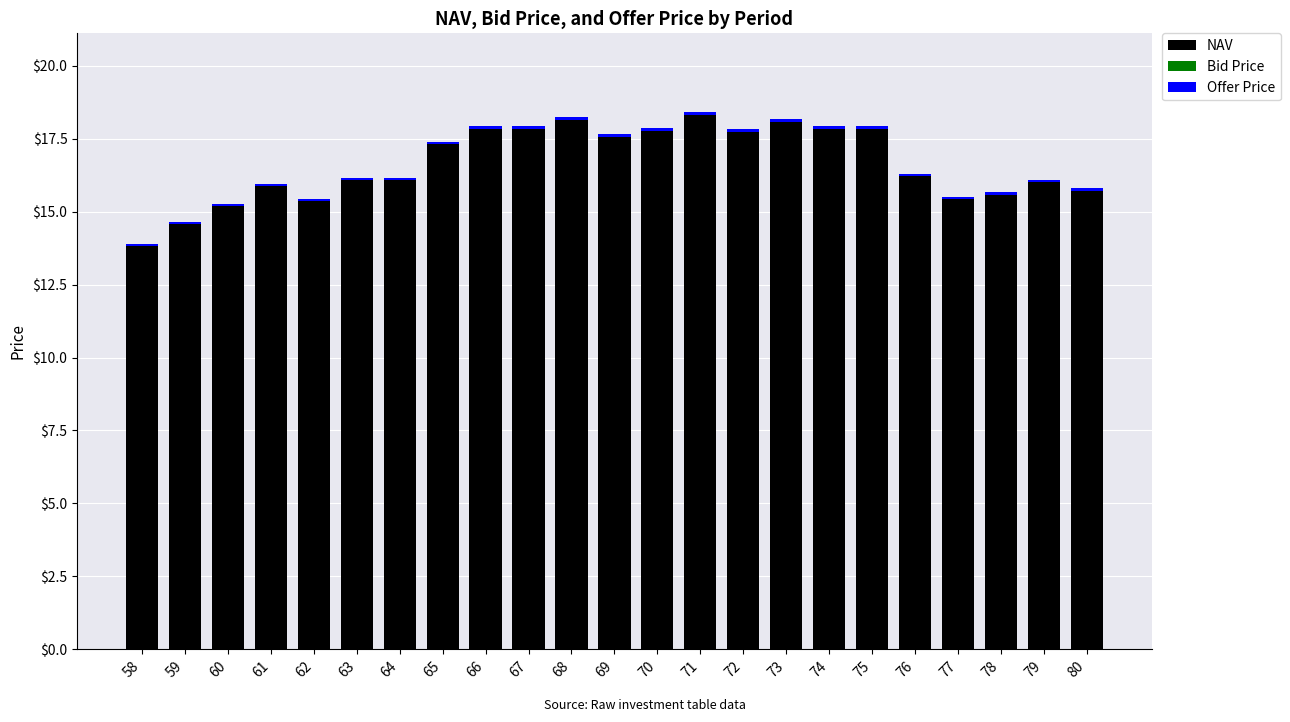

Which category has the lowest value in the NAV series?

58